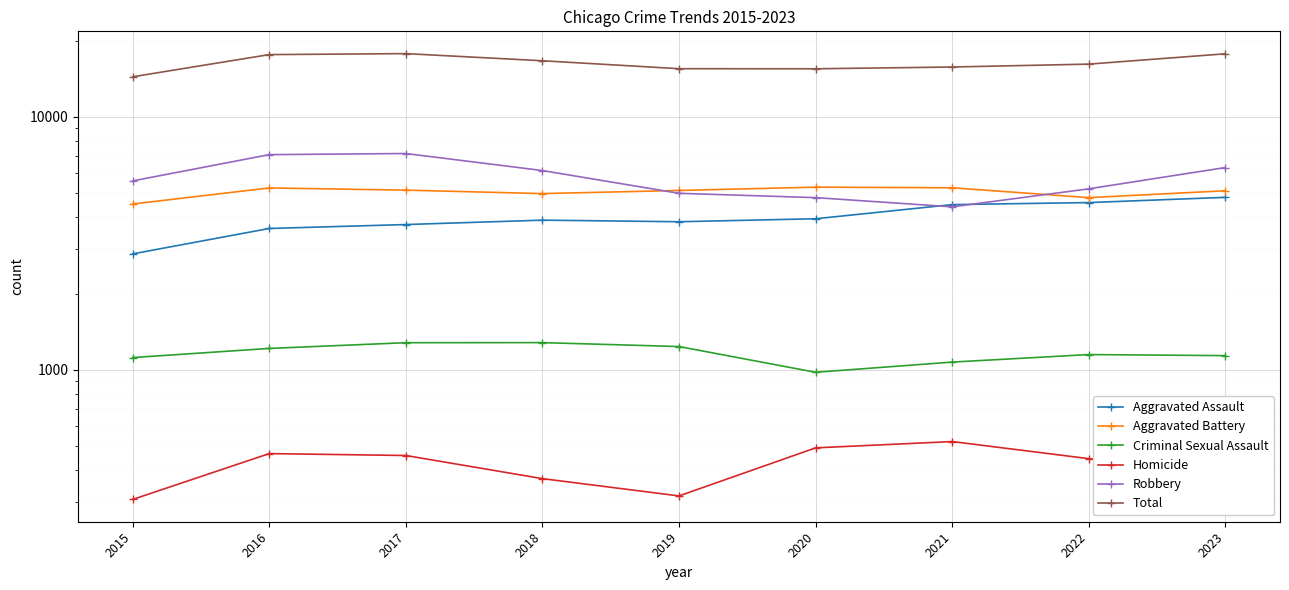

What is the spread (max minus min) of values at 2018?

16285